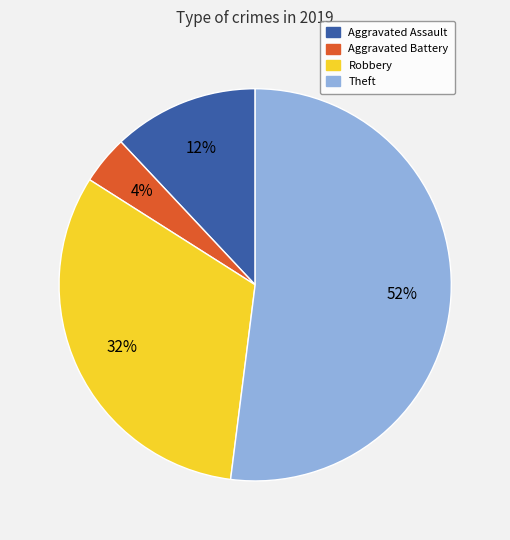

Which has a higher value, Robbery or Theft?

Theft